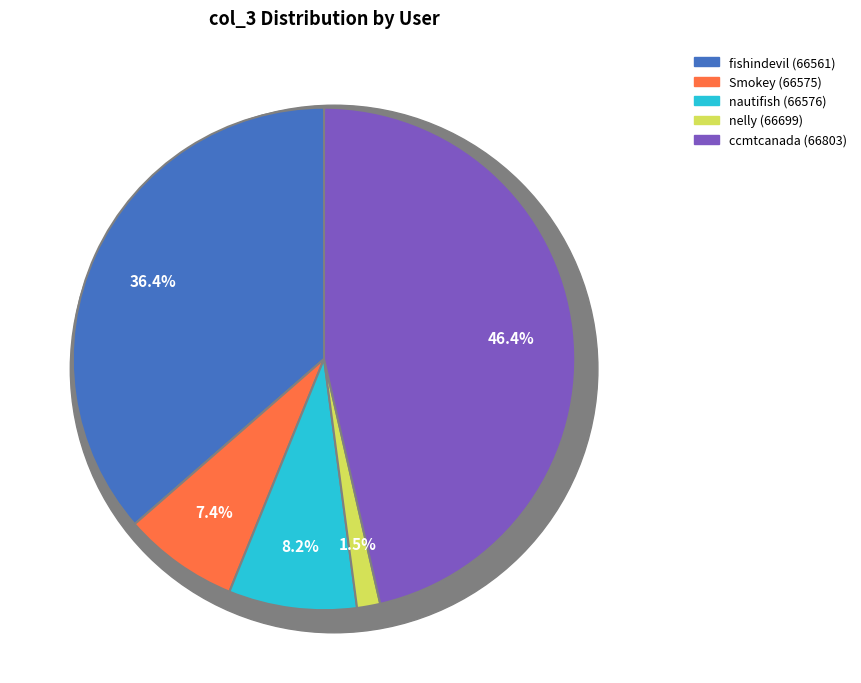

How much of the chart is everything except fishindevil
(66561)?

63.6%